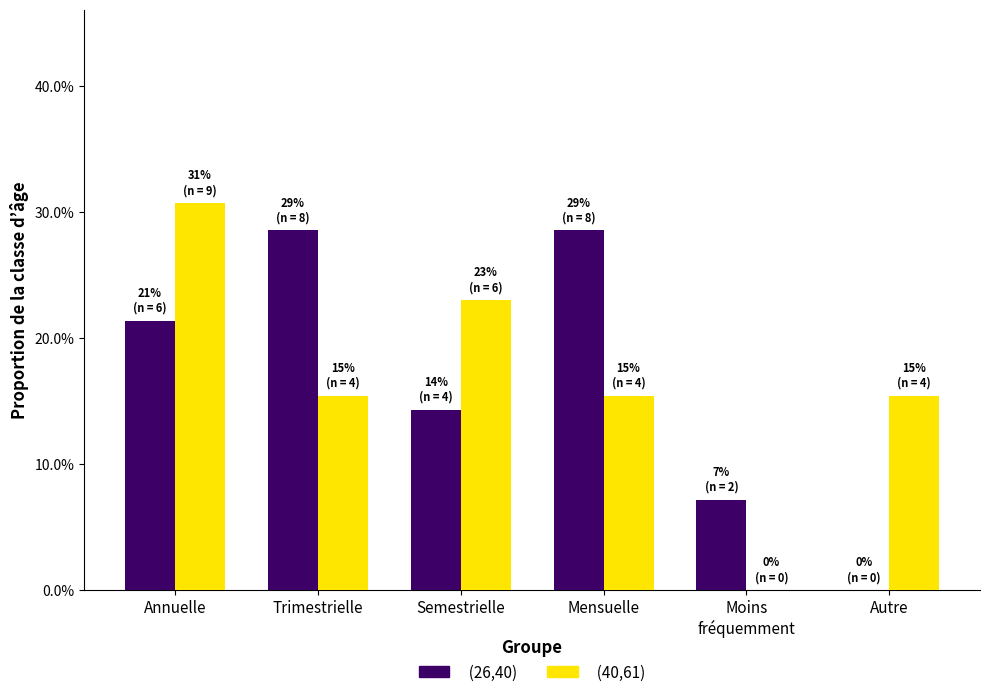

What is the difference between the second highest and second lowest values in the (26,40) series?

0.2